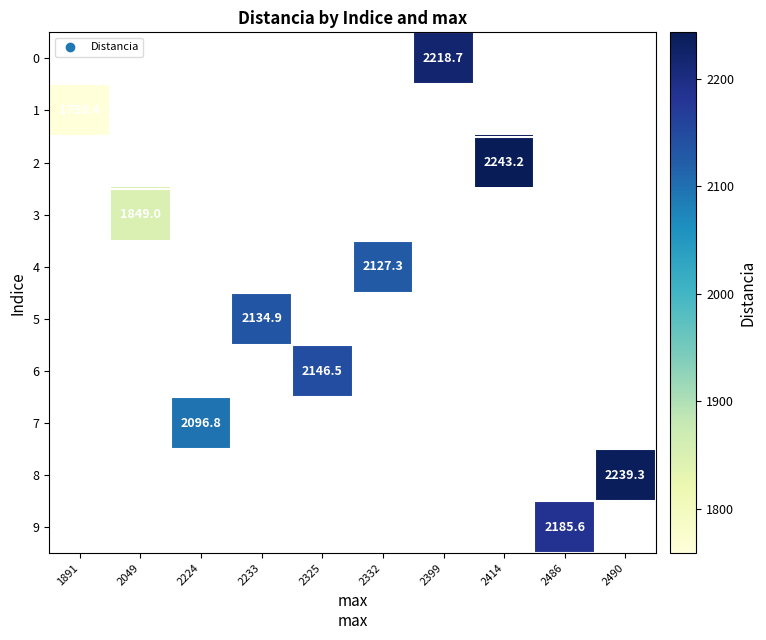

How many series are shown in this chart?

10